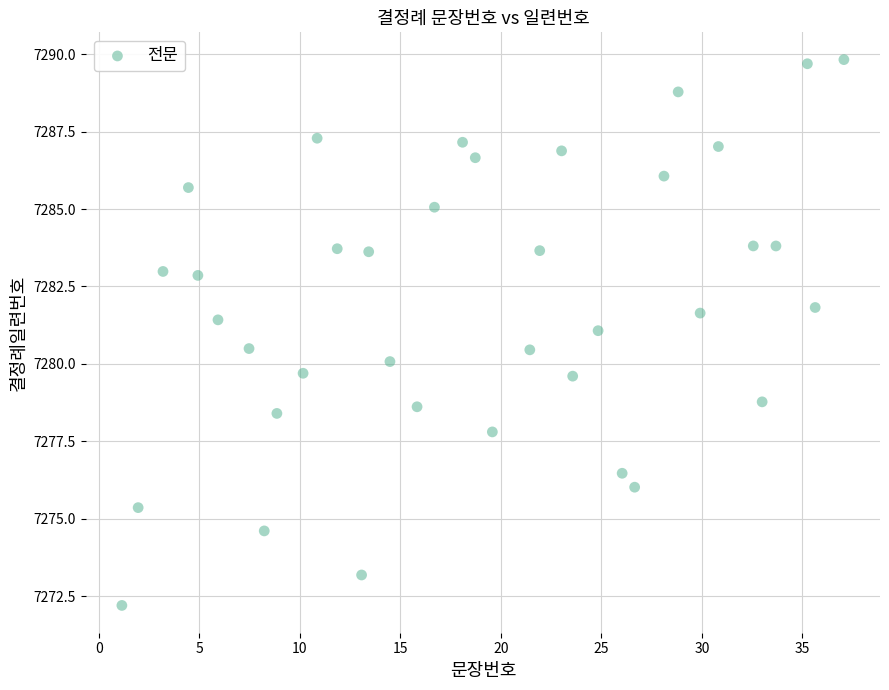

What is the range of X values (max minus min)?

35.9